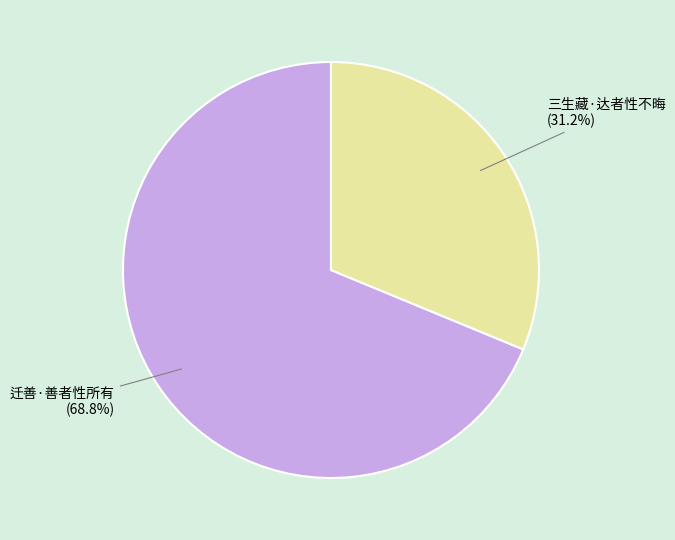

What is the smallest slice in the pie chart?

三生藏·达者性不晦